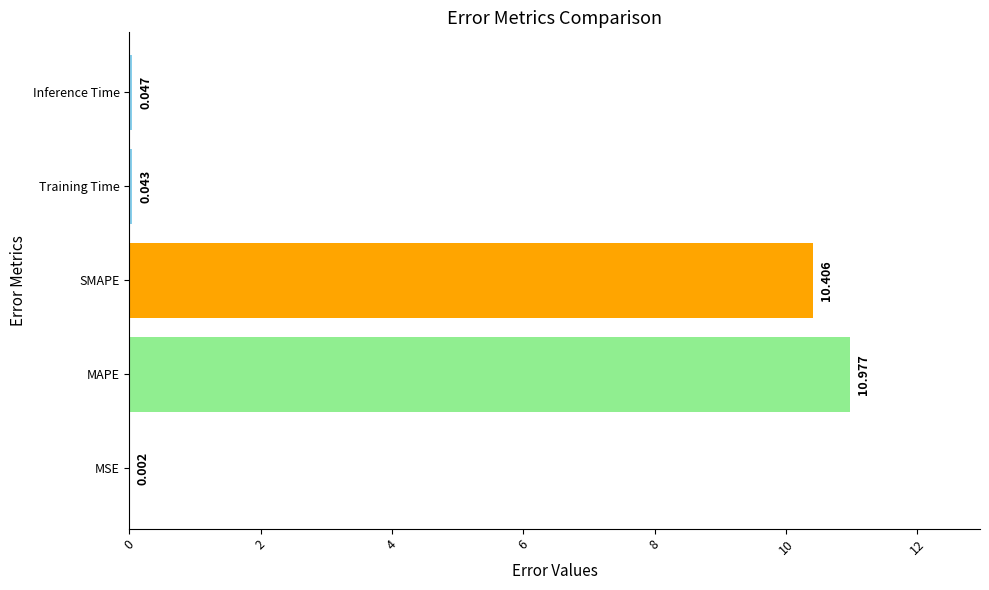

Which category has the highest value across all series?

MAPE